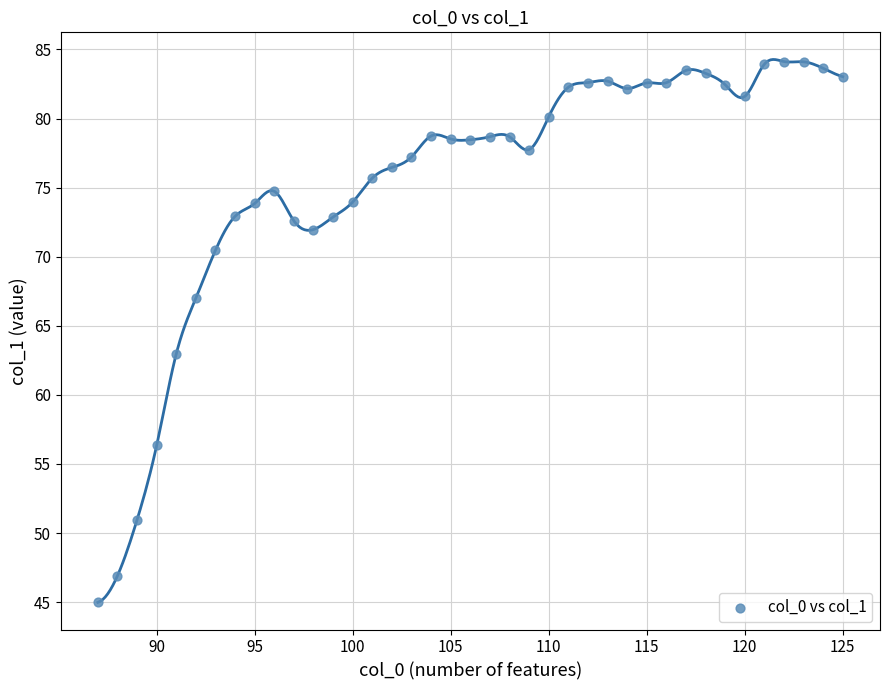

What Y value in the scatter plot is closest to 64?

63.0